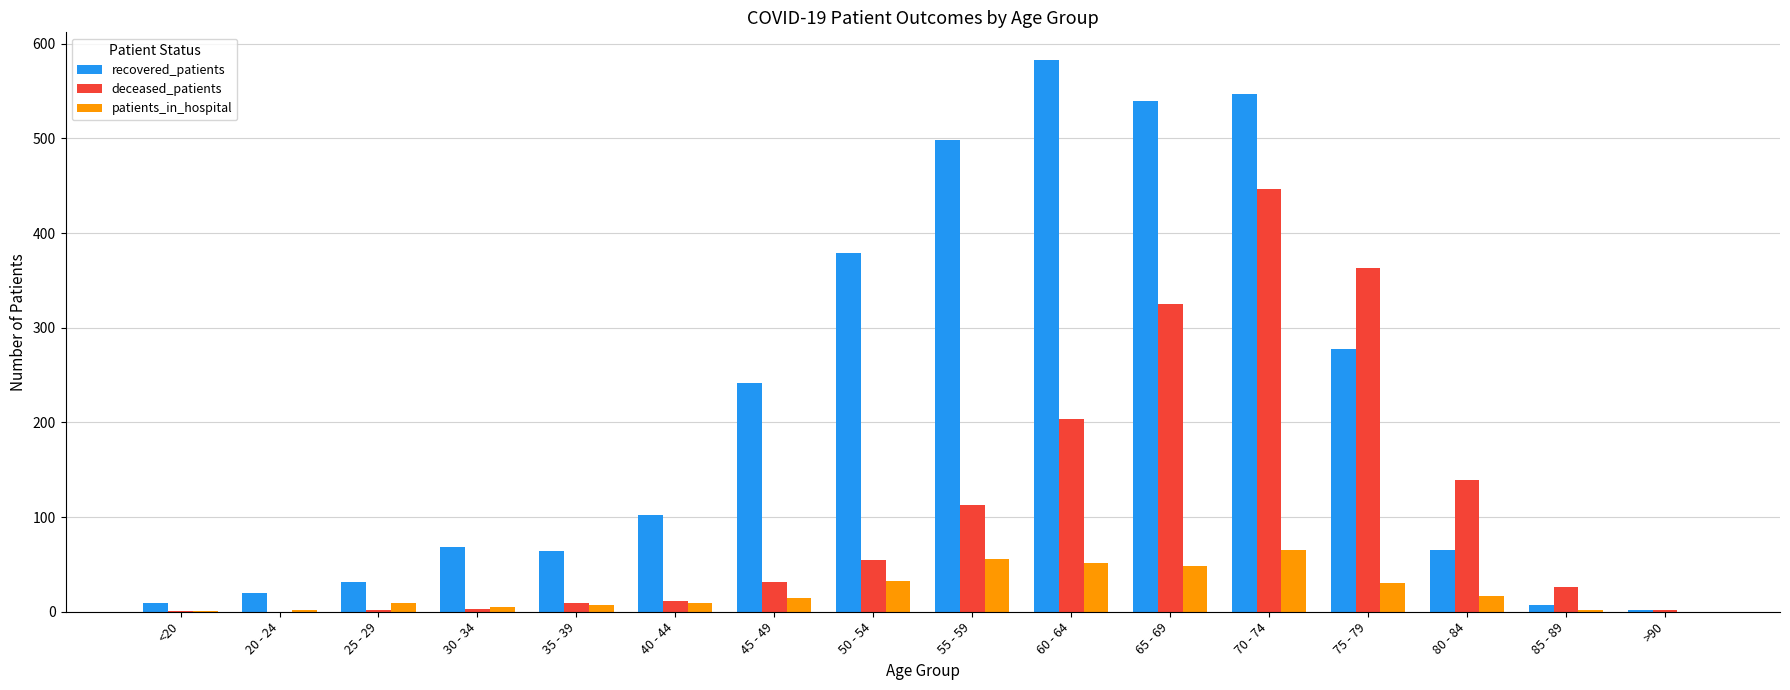

Is it true that patients_in_hospital equals 7 at 35 - 39?

True